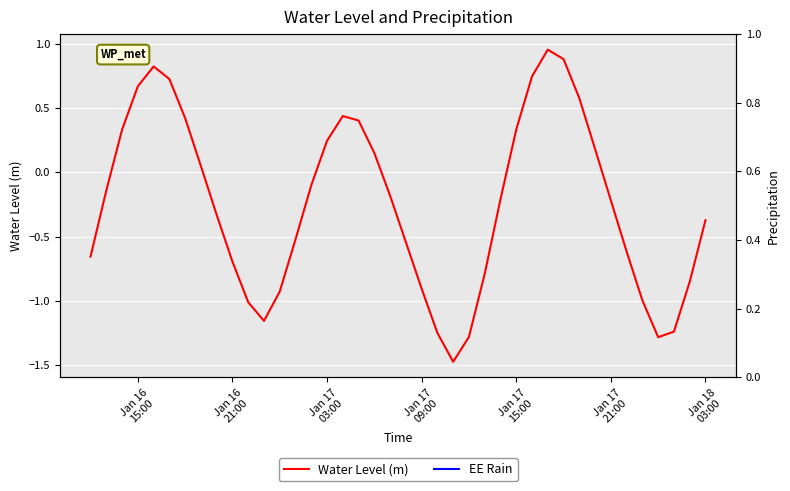

How many interior local valleys (lower than both neighbors) does the data have?

3